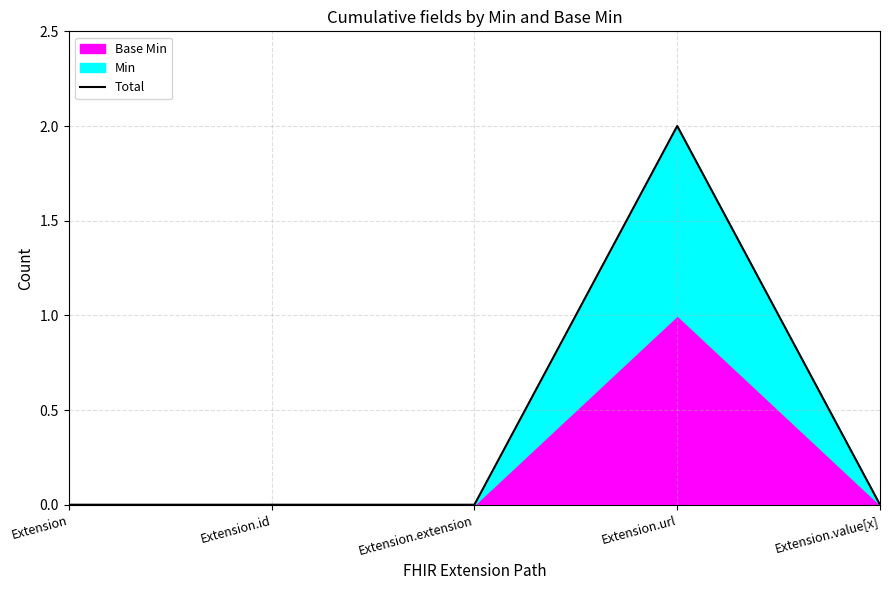

Between Extension.id and Extension.extension, which is larger?

Extension.id